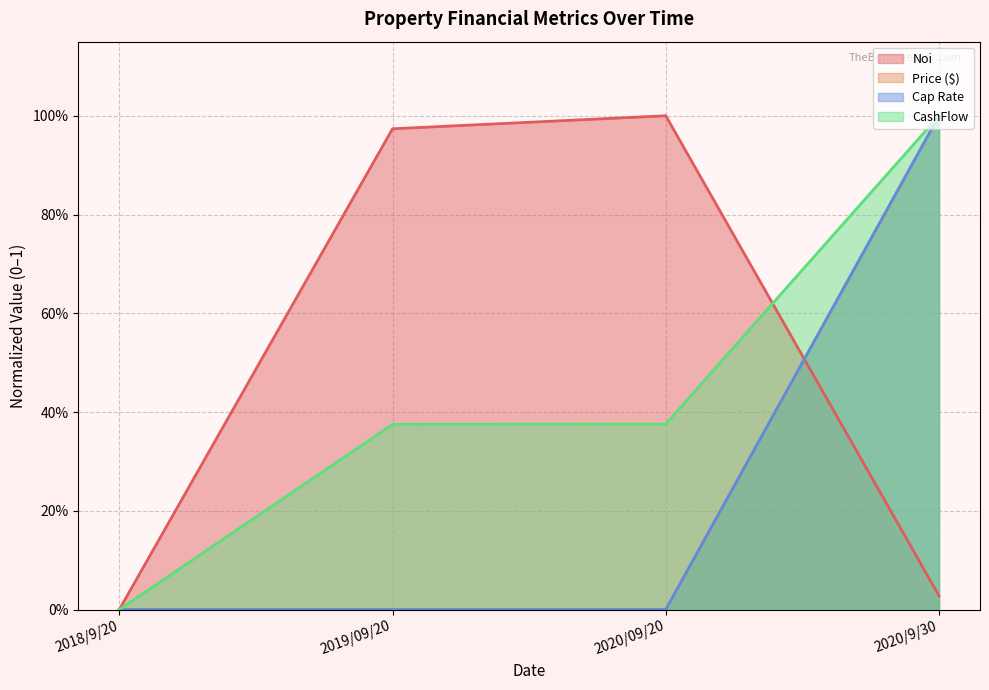

Reading right to left, what are all the values shown in this chart?

Noi: 0.0	1.0	1.0	0.0
Price ($): 1.0	0.0	0.0	0.0
Cap Rate: 1.0	0.0	0.0	0.0
CashFlow: 1.0	0.4	0.4	0.0